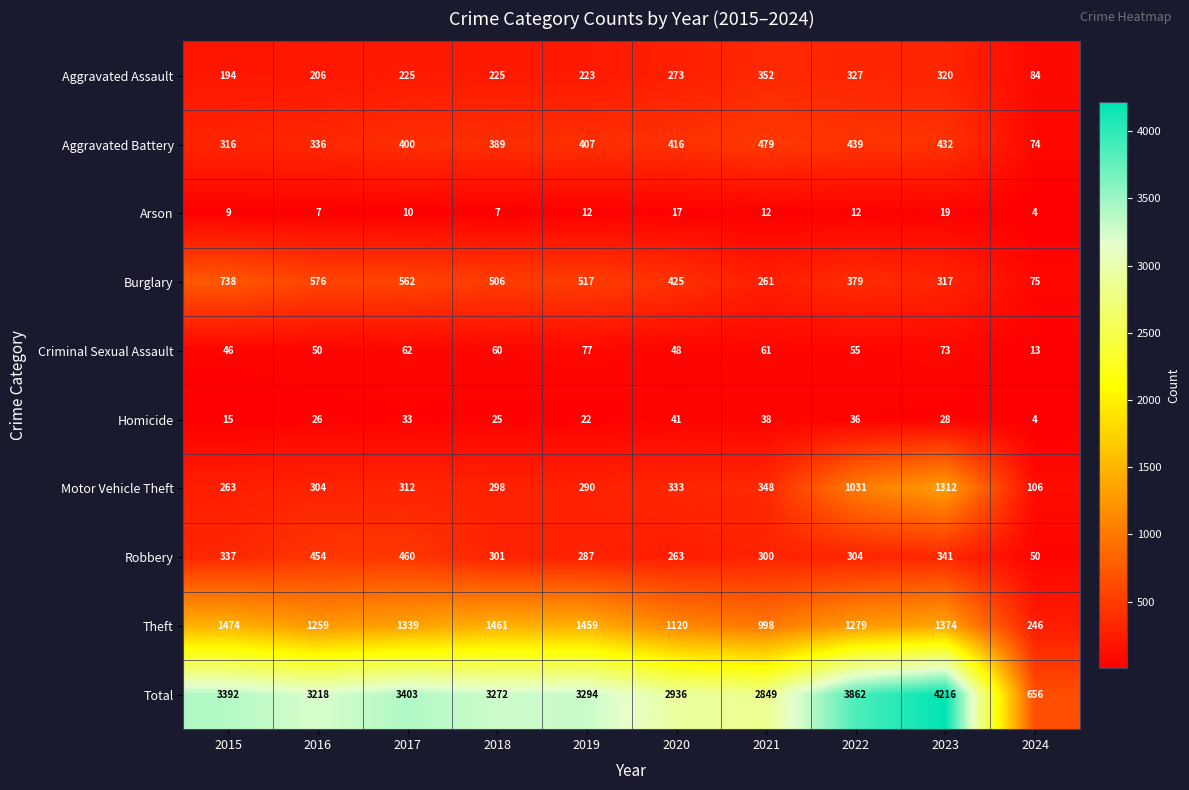

The value of Homicide at 2024 is 6. True or false?

False